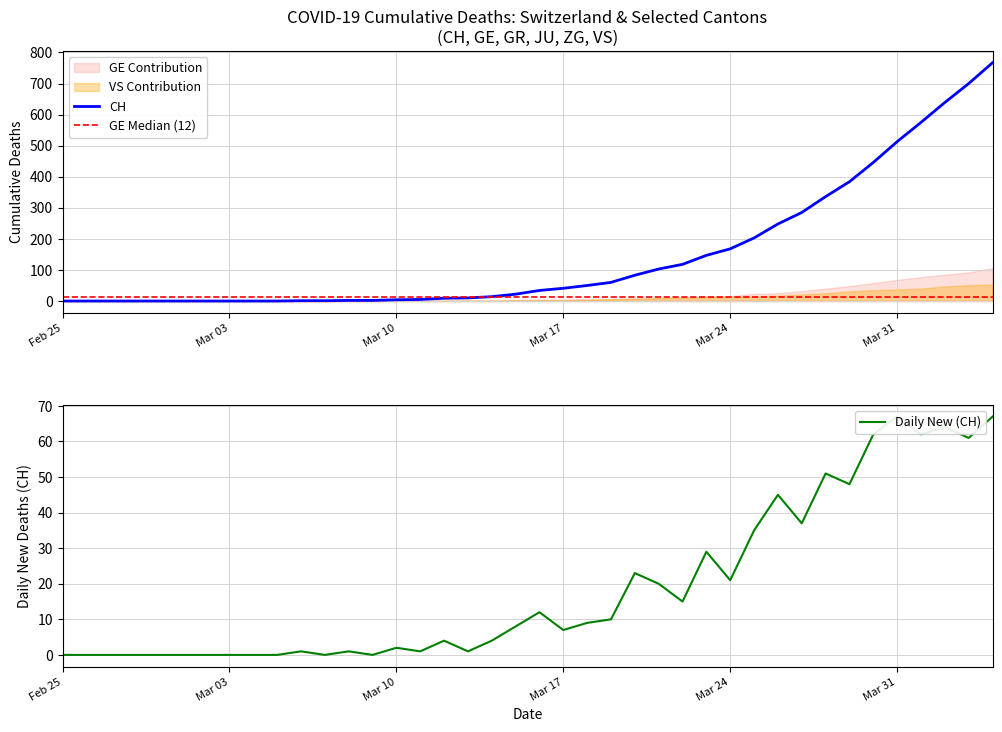

The value of CH at Mar 03 is 0. True or false?

True